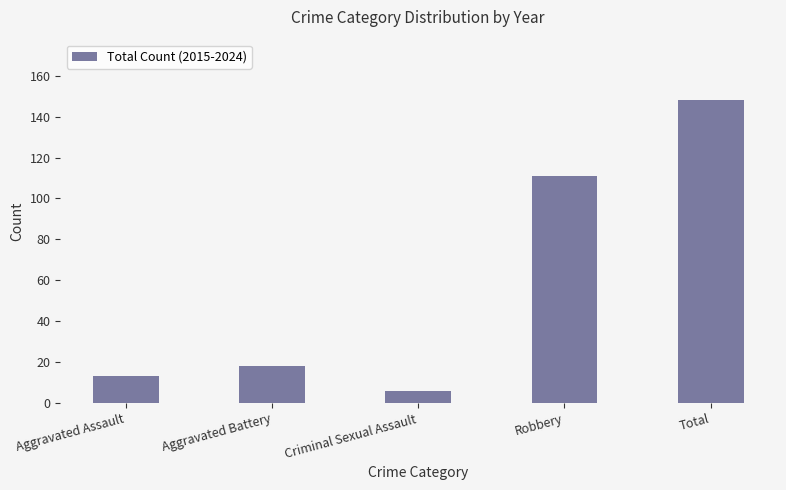

Which category has the lowest value across all series?

Criminal Sexual Assault